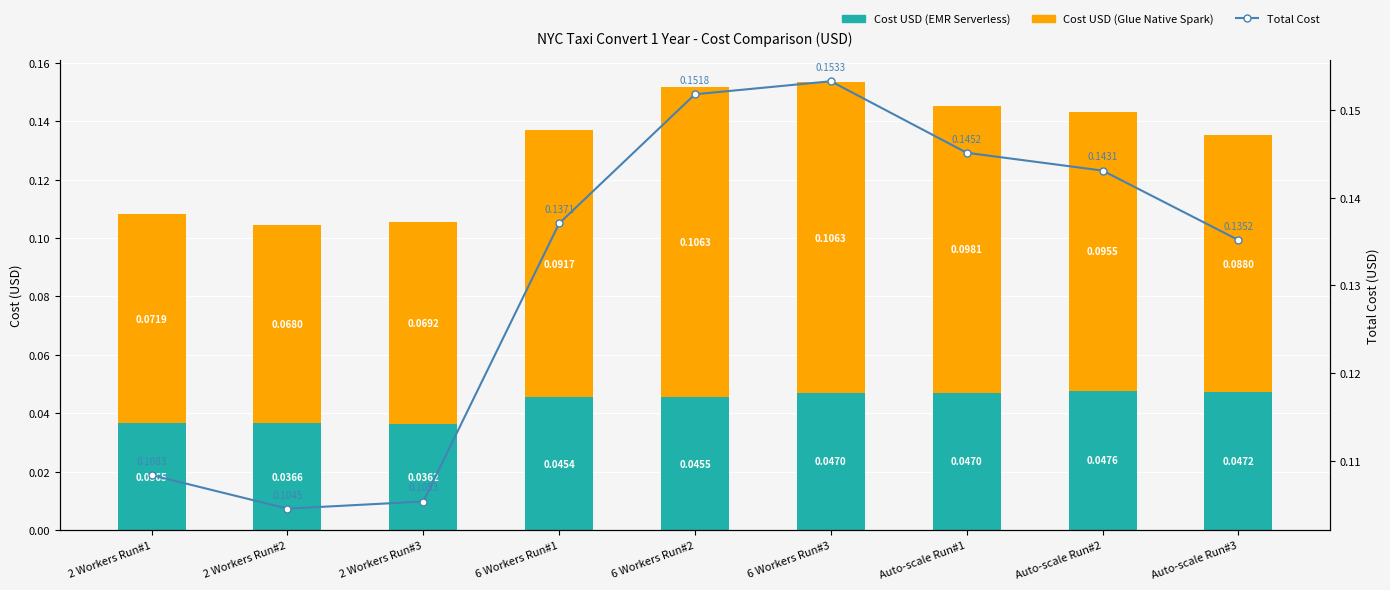

Does the chart contain any negative values?

No